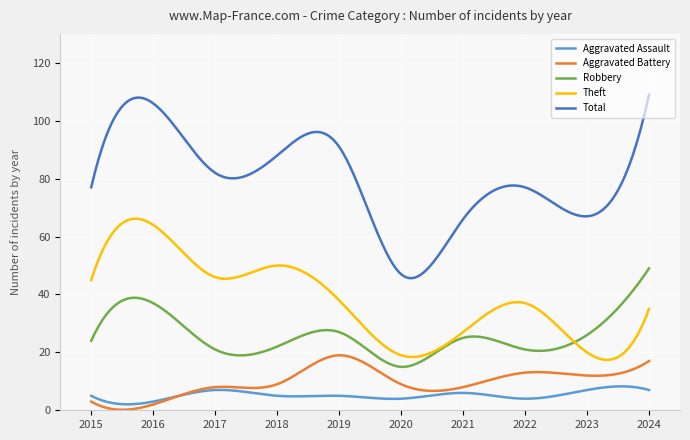

Does the chart display data point markers on the line(s)?

No